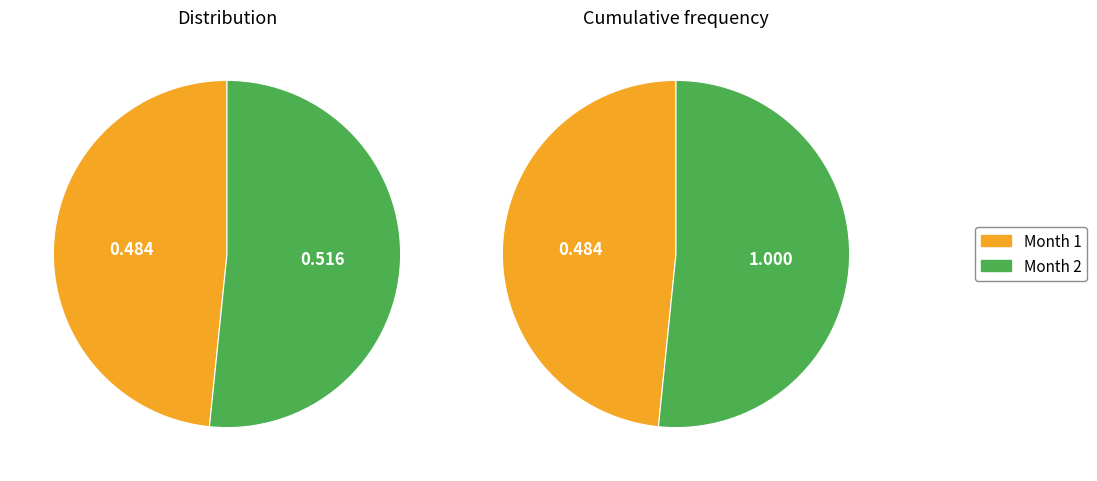

How many slices are in this pie chart?

2